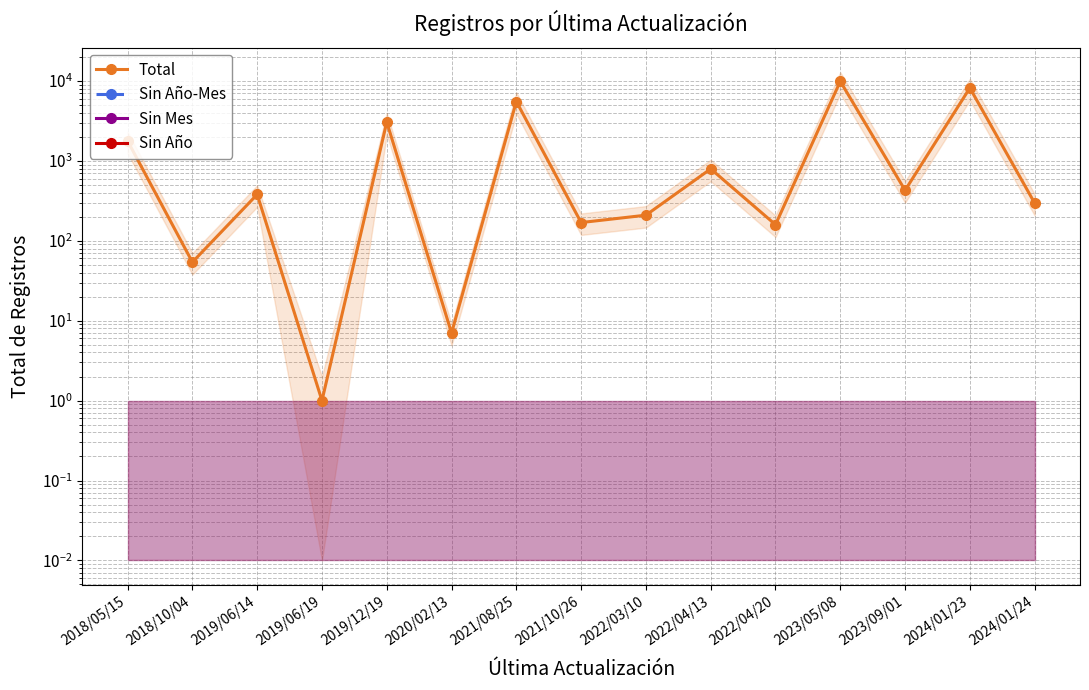

How many values in the Total series are below 380?

7